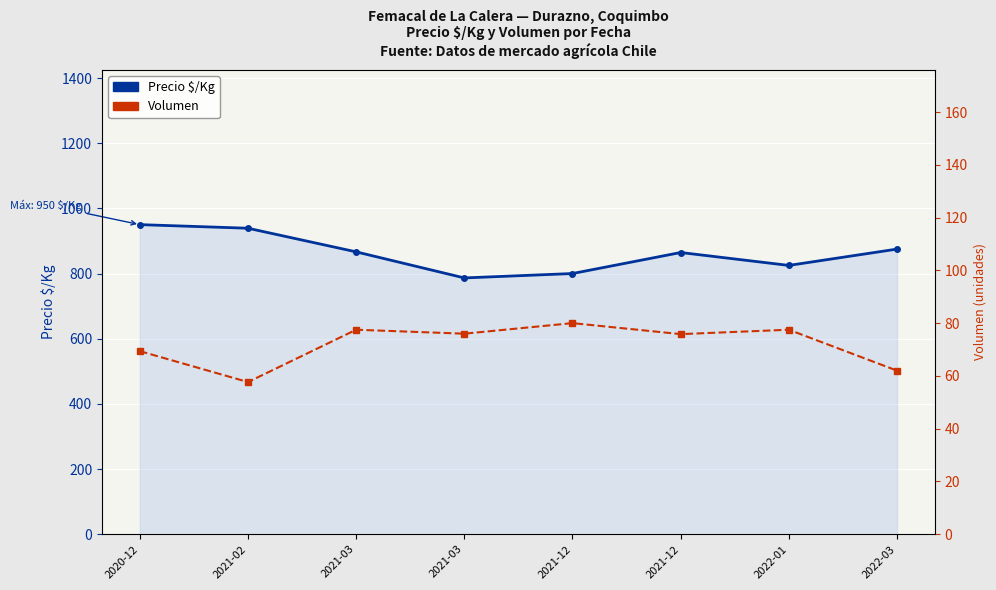

At how many categories does at least one series exceed 815?

6